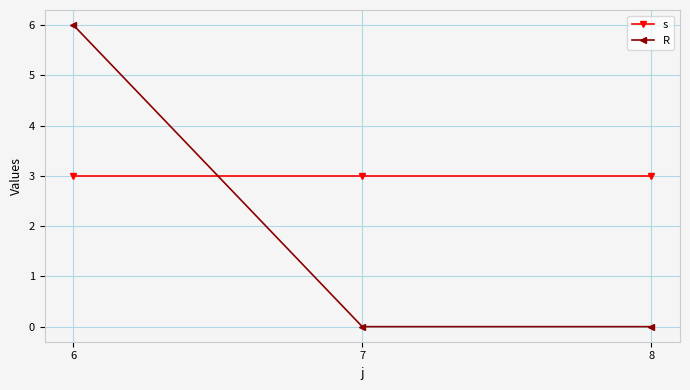

Is the value of R at 7 greater than the value of s at 8?

No